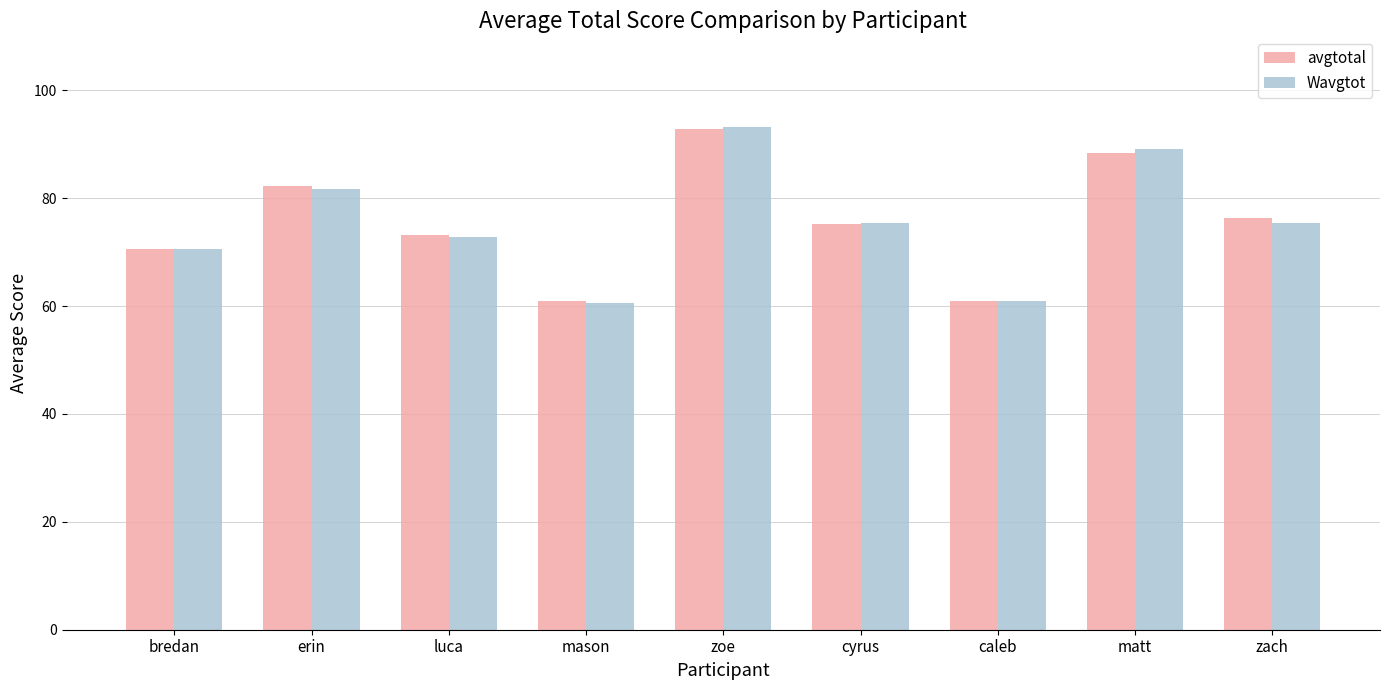

What is the total value across all series at cyrus?

150.7